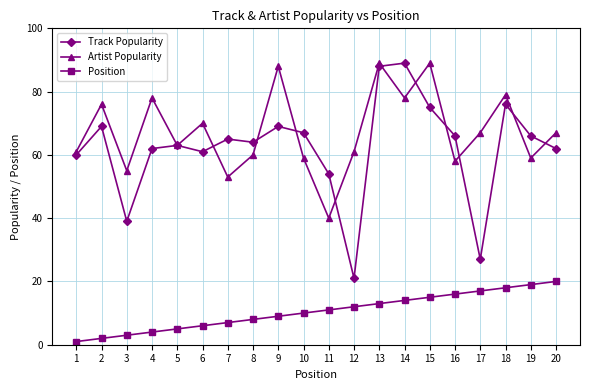

At which category is the sum across all series the highest?

13